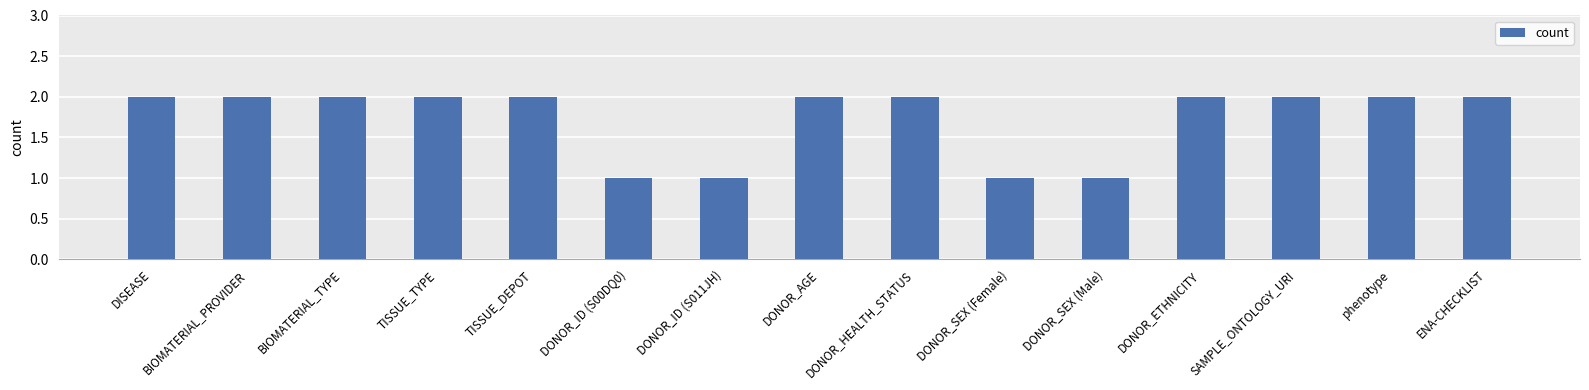

The value at DISEASE is 2. True or false?

True